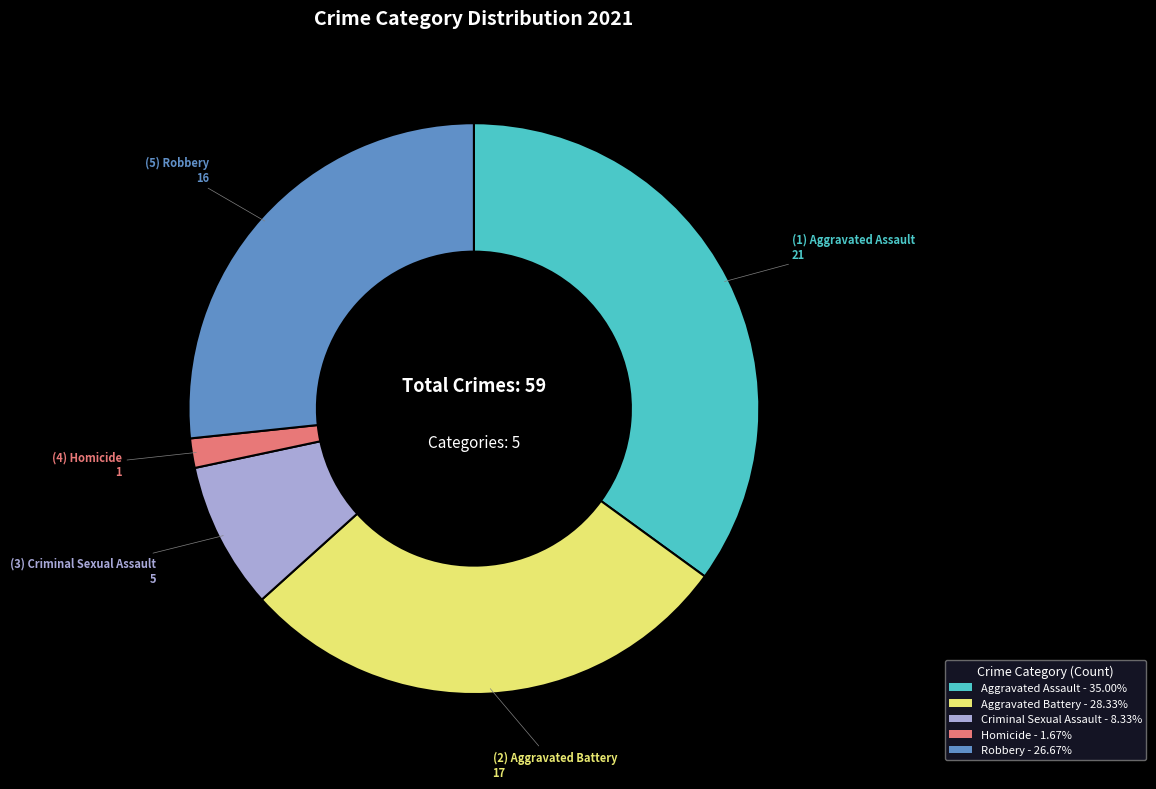

Is the sum of Robbery - 26.67% and Aggravated Battery - 28.33% greater than half?

Yes